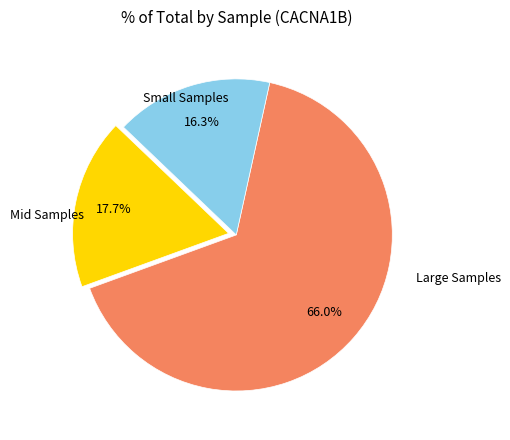

Does any single category account for the majority?

Yes